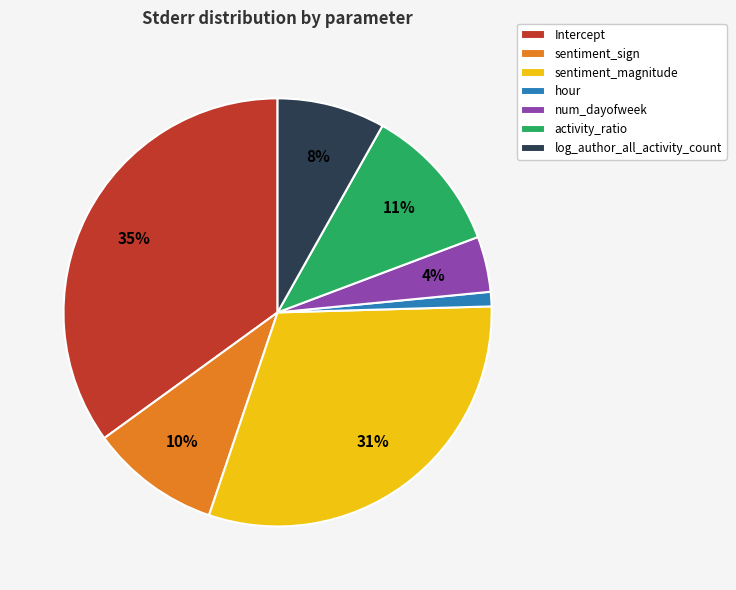

Rank the categories by value from lowest to highest.

hour, num_dayofweek, log_author_all_activity_count, sentiment_sign, activity_ratio, sentiment_magnitude, Intercept